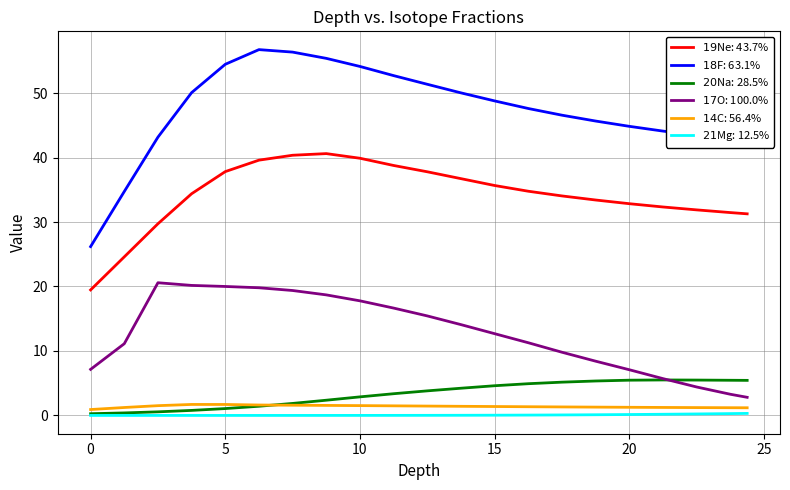

Rank the series by their maximum value, from highest to lowest.

$18$F: 63.1%, $19$Ne: 43.7%, $17$O: 100.0%, $20$Na: 28.5%, $14$C: 56.4%, $21$Mg: 12.5%